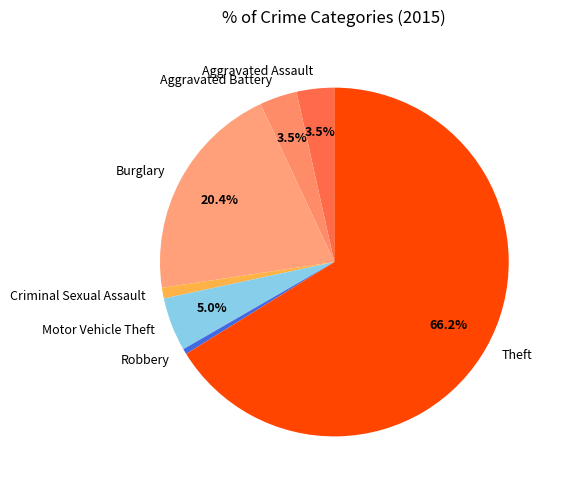

Is Theft the majority of the pie?

Yes